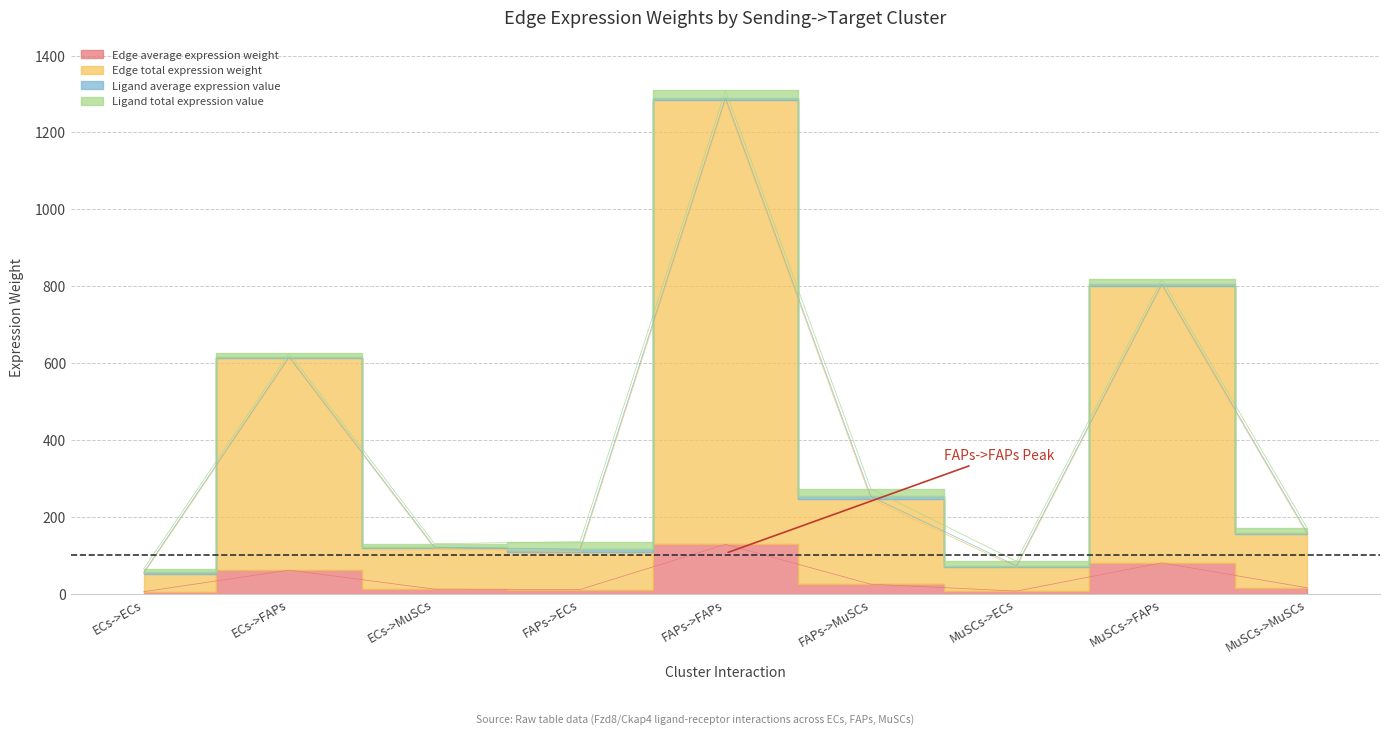

The value of Edge total expression weight at FAPs->MuSCs is 161.1. True or false?

False